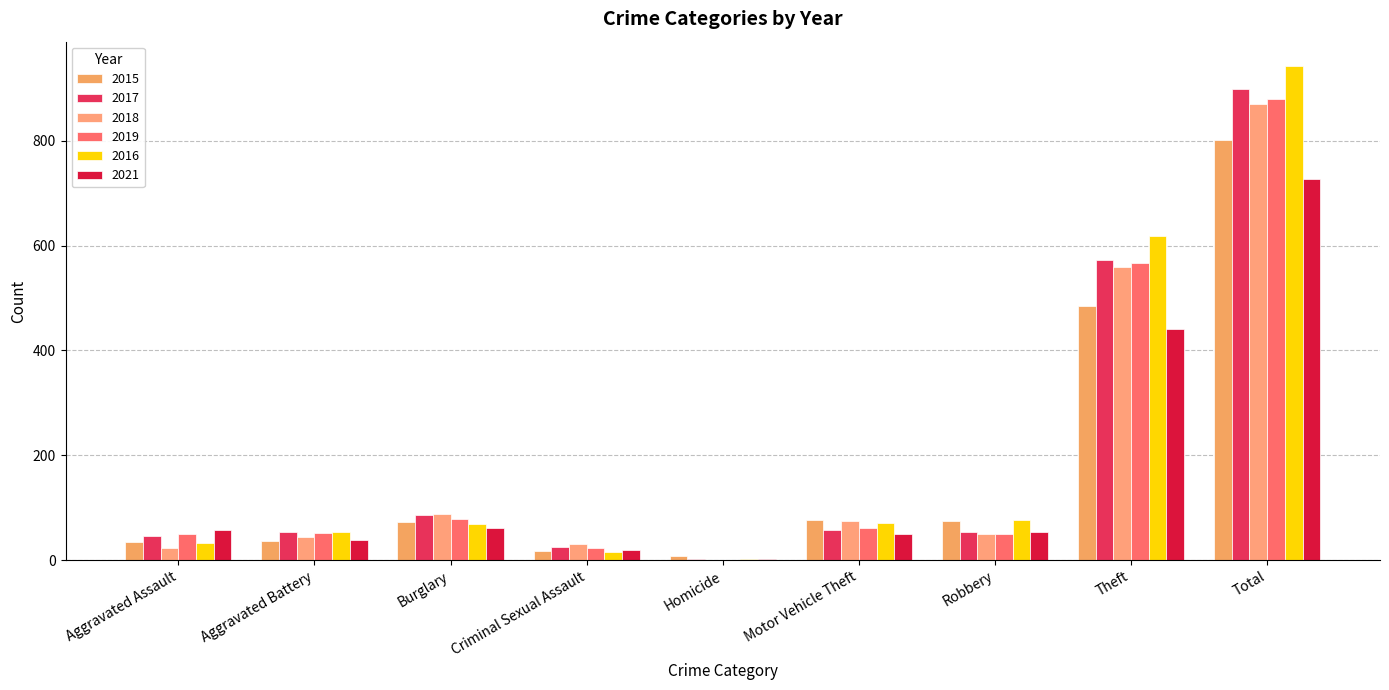

How many categories are shown in the chart?

9